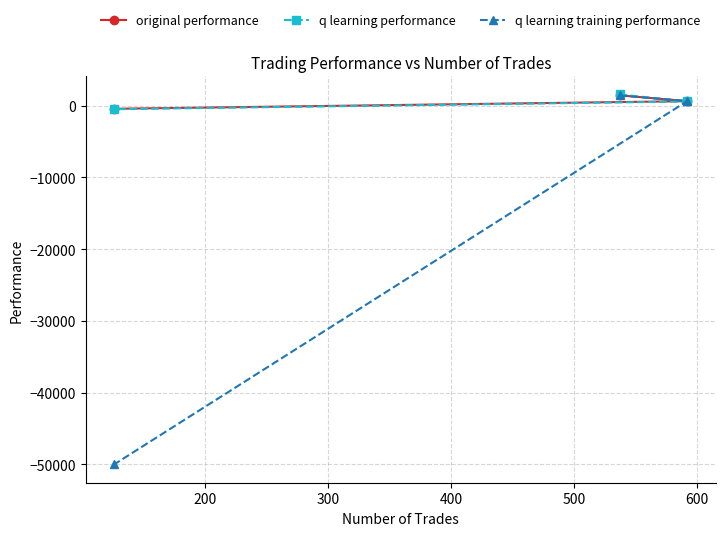

How many lines are shown in the chart?

3